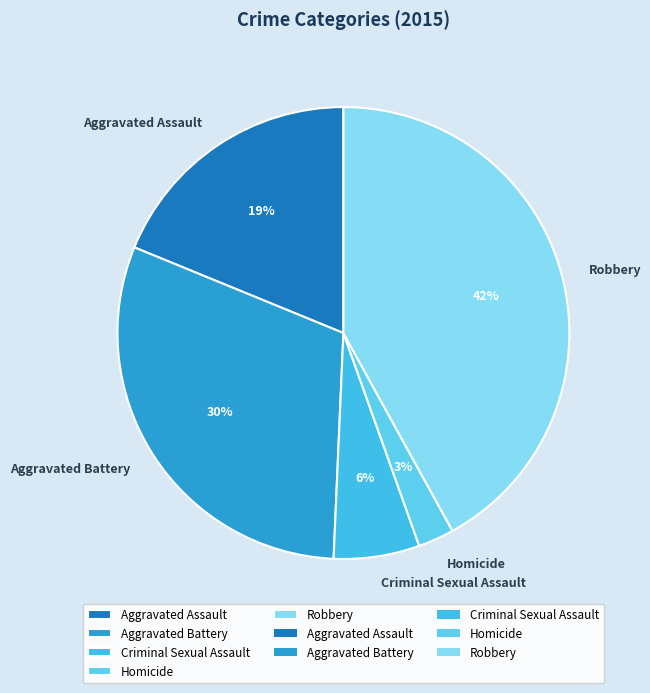

True or false: Aggravated Battery accounts for 30% of the total.

True